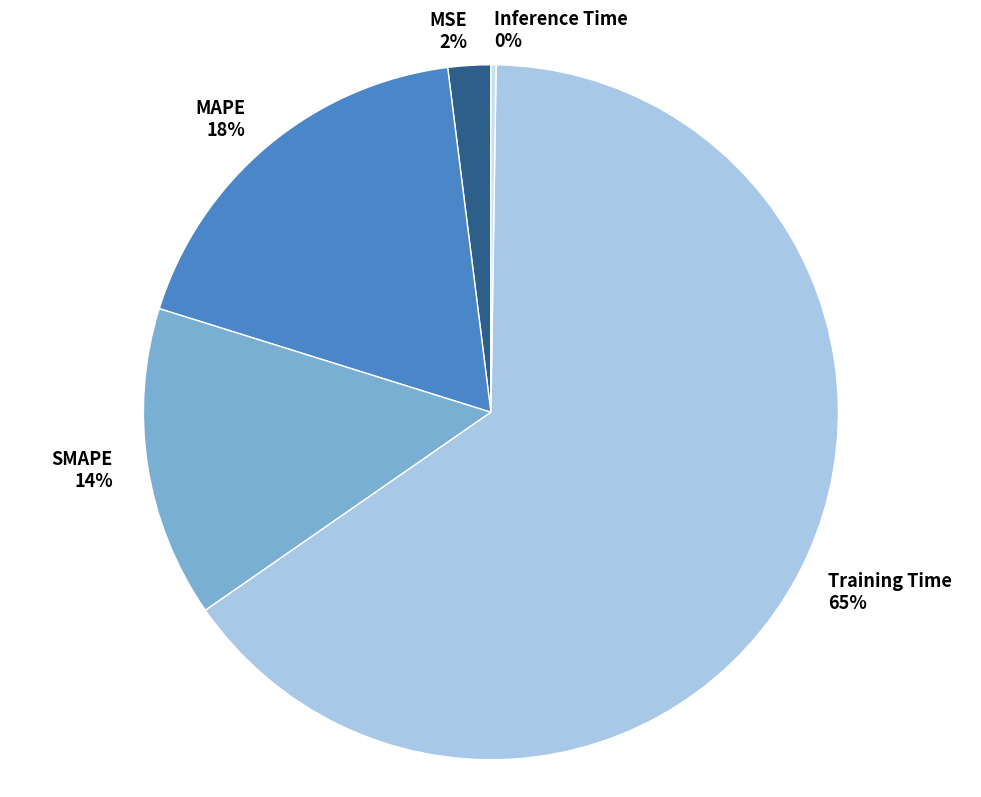

To the nearest percent, what is the difference between the MAPE and Training Time slice percentages?

47%